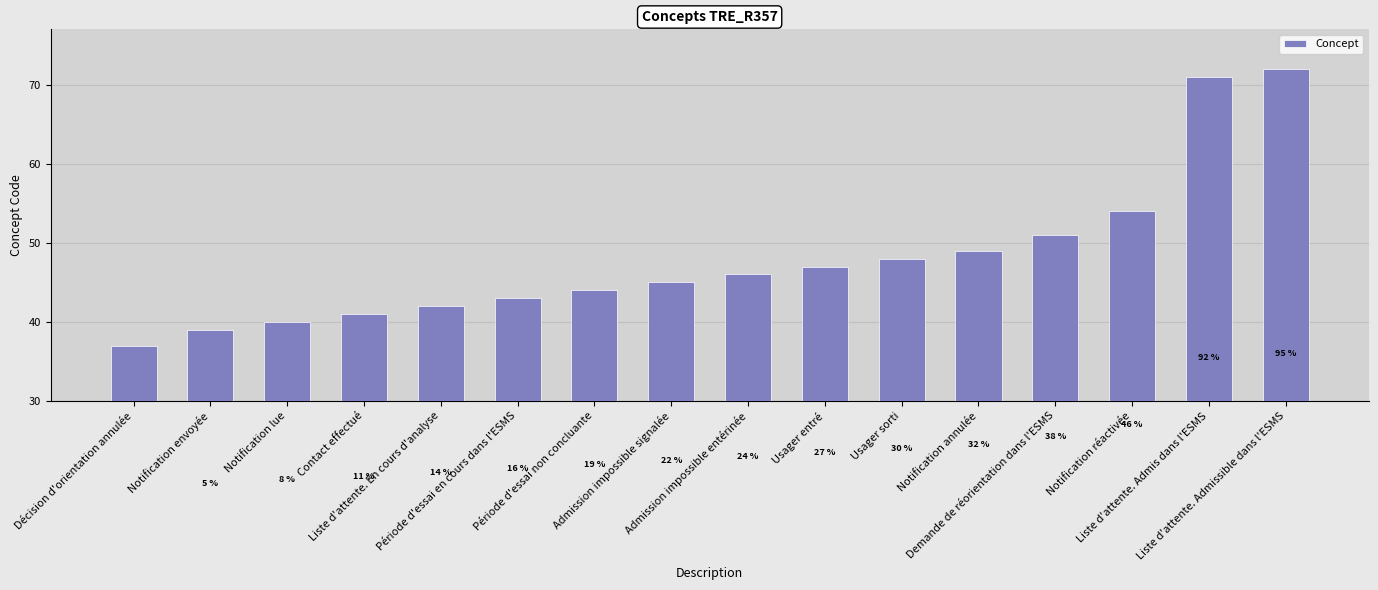

Are the bars horizontal?

No